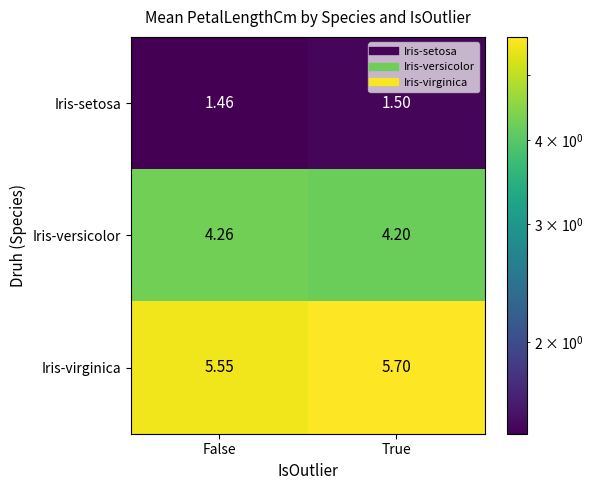

Which series changed the most between False and True?

Iris-virginica